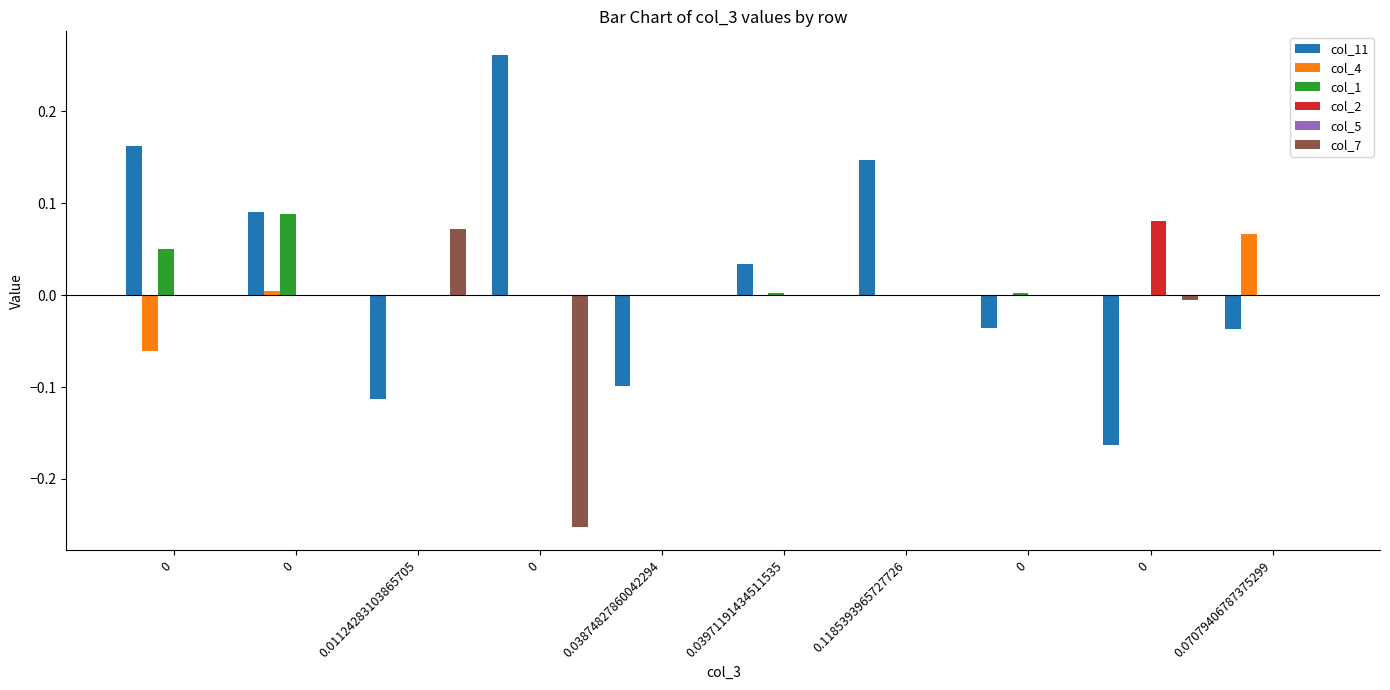

How many groups of bars are there?

10